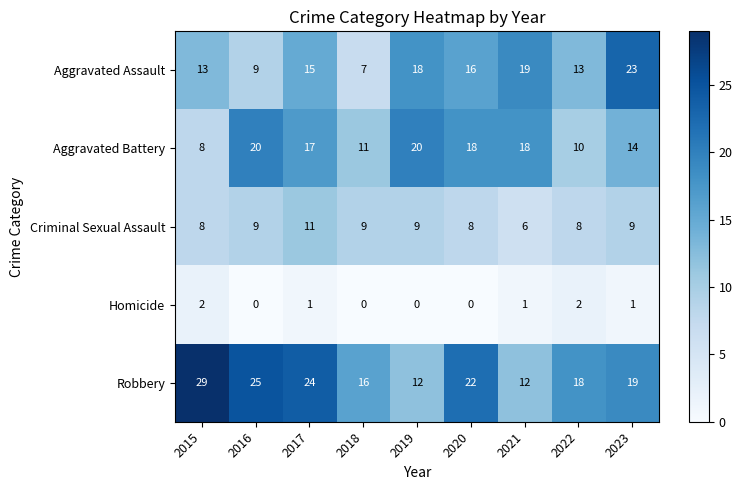

What is the difference between the Aggravated Assault values at 2020 and 2015?

3